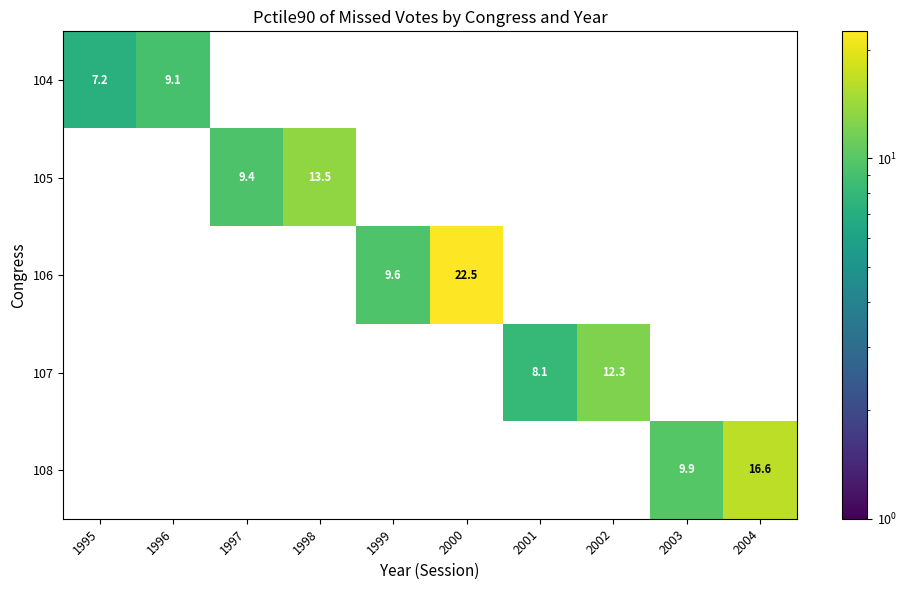

Count the number of categories in the chart.

10